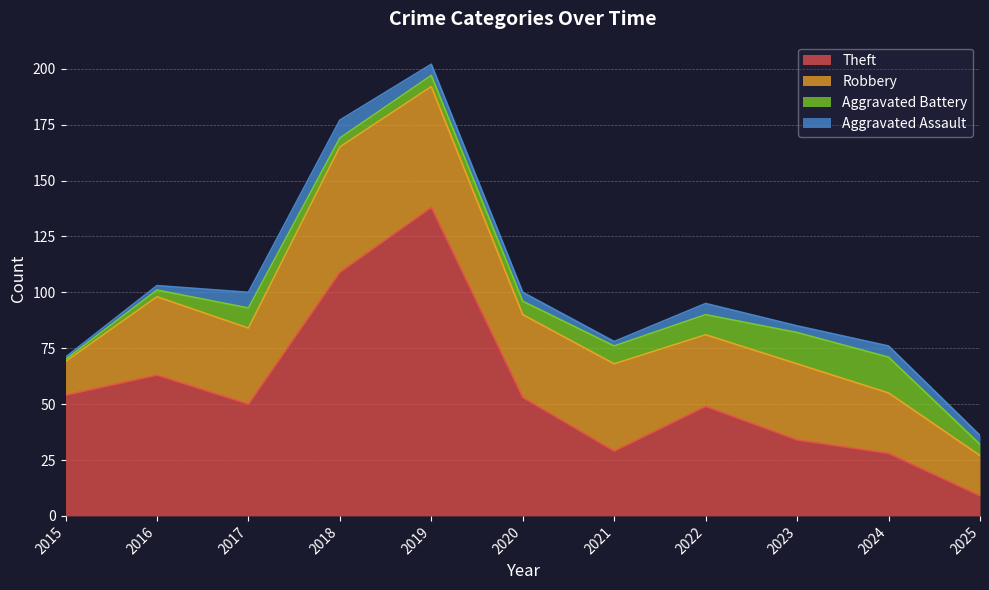

True or false: Theft and Aggravated Assault cross at least once.

False